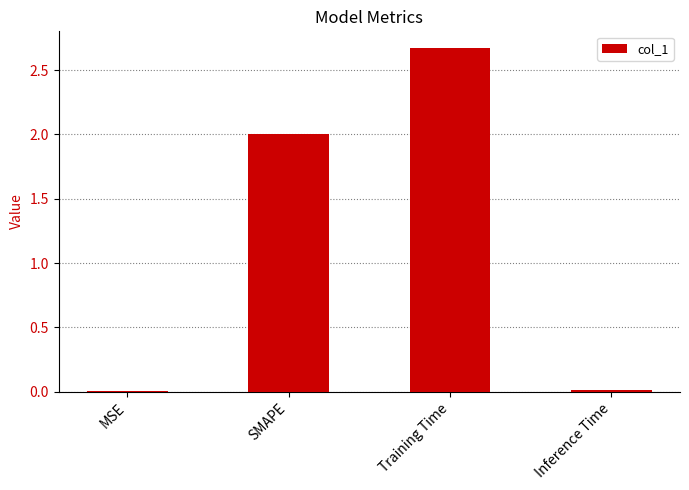

At which category does the chart reach its peak across all series?

Training Time